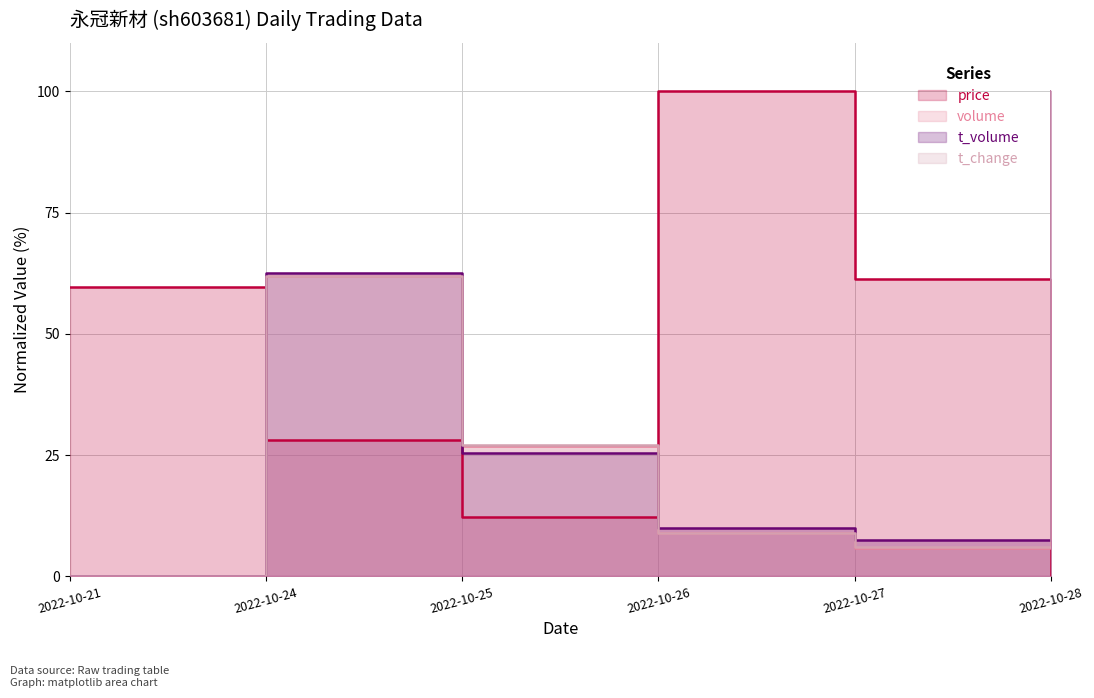

The t_volume series shows 7.3 at 2022-10-25. True or false?

False